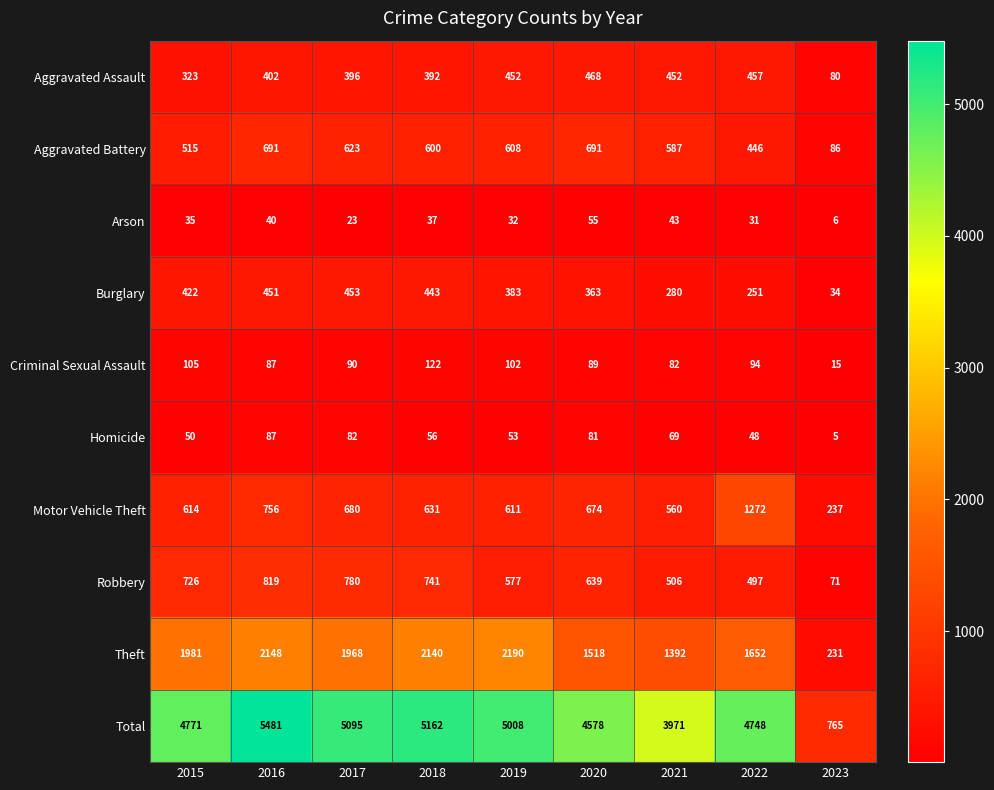

Which series changed the most between 2016 and 2018?

Total